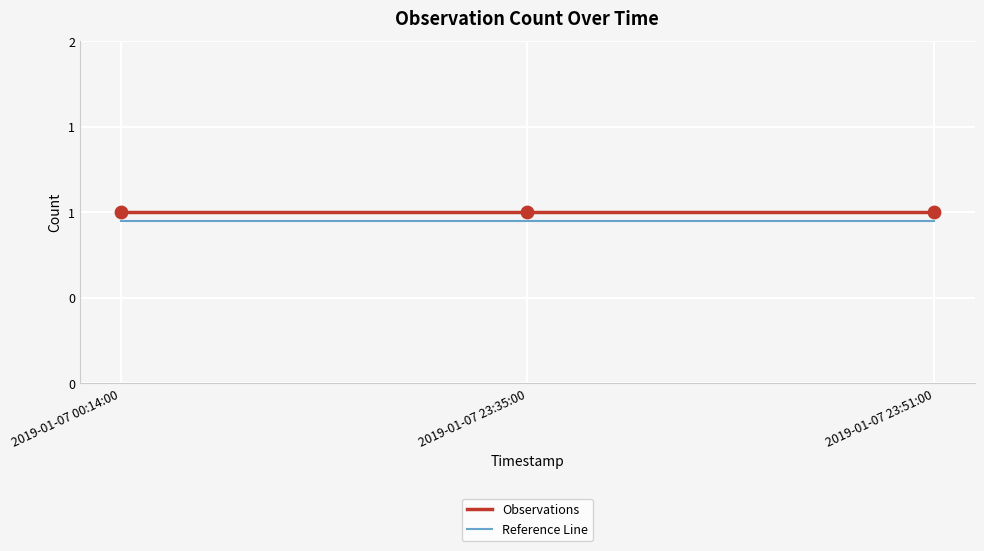

Which series has the largest total across all categories?

Observations